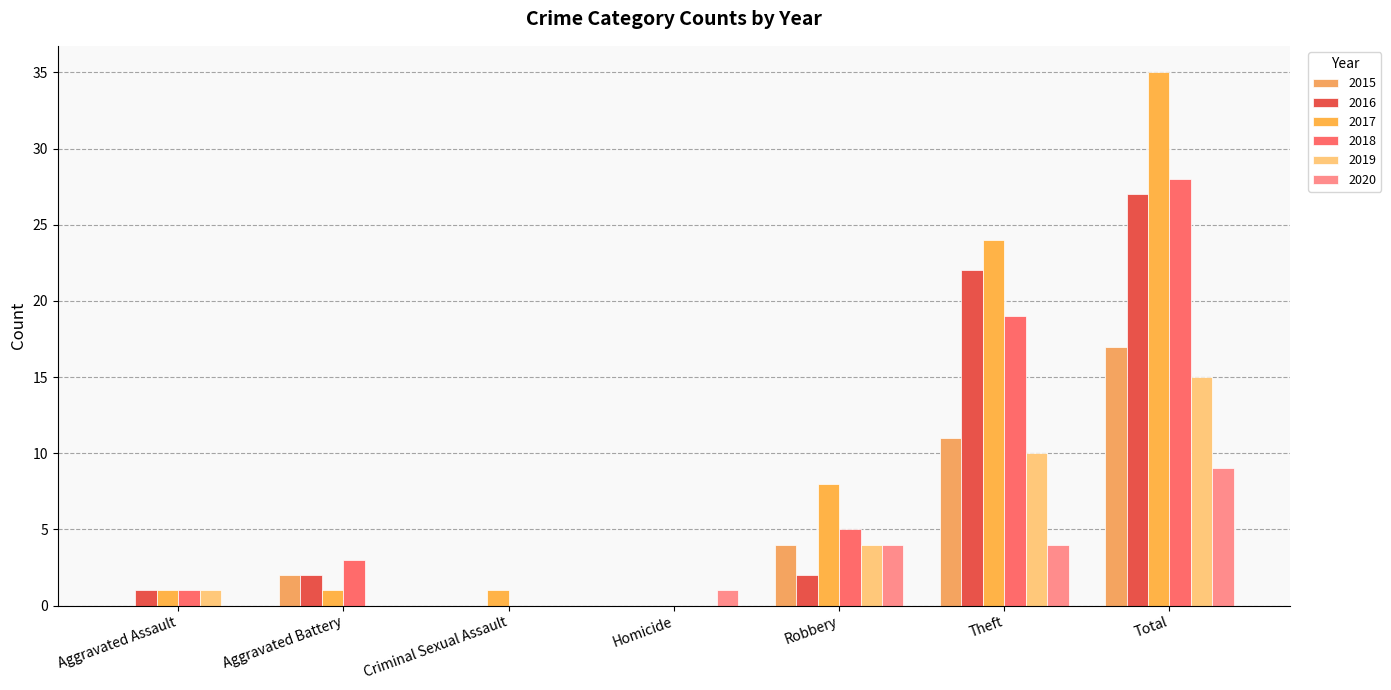

How many distinct data groups are displayed?

6